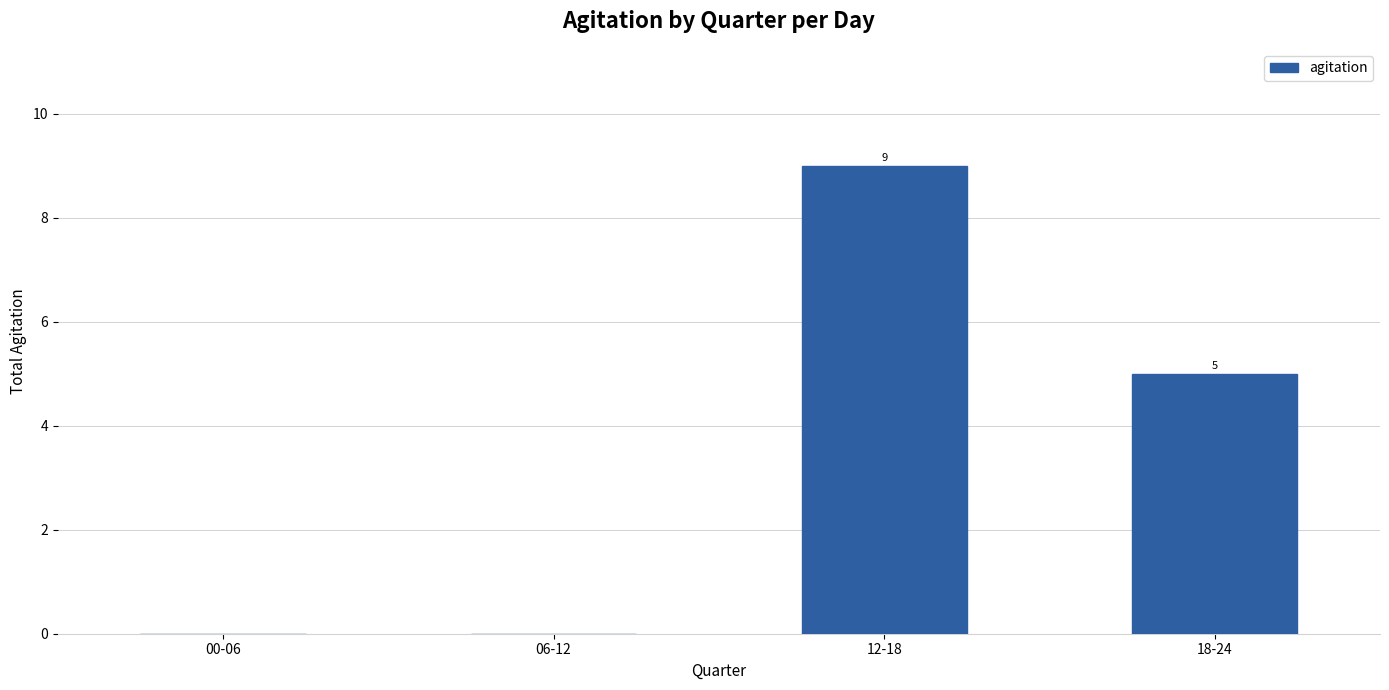

What is the sum of all values?

14